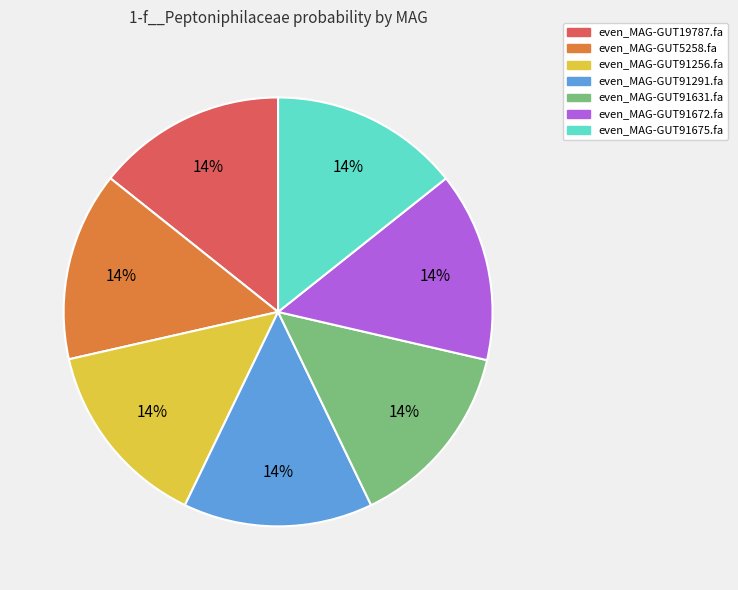

To the nearest percent, what is the combined percentage of even_MAG-GUT19787.fa and even_MAG-GUT91631.fa?

29%